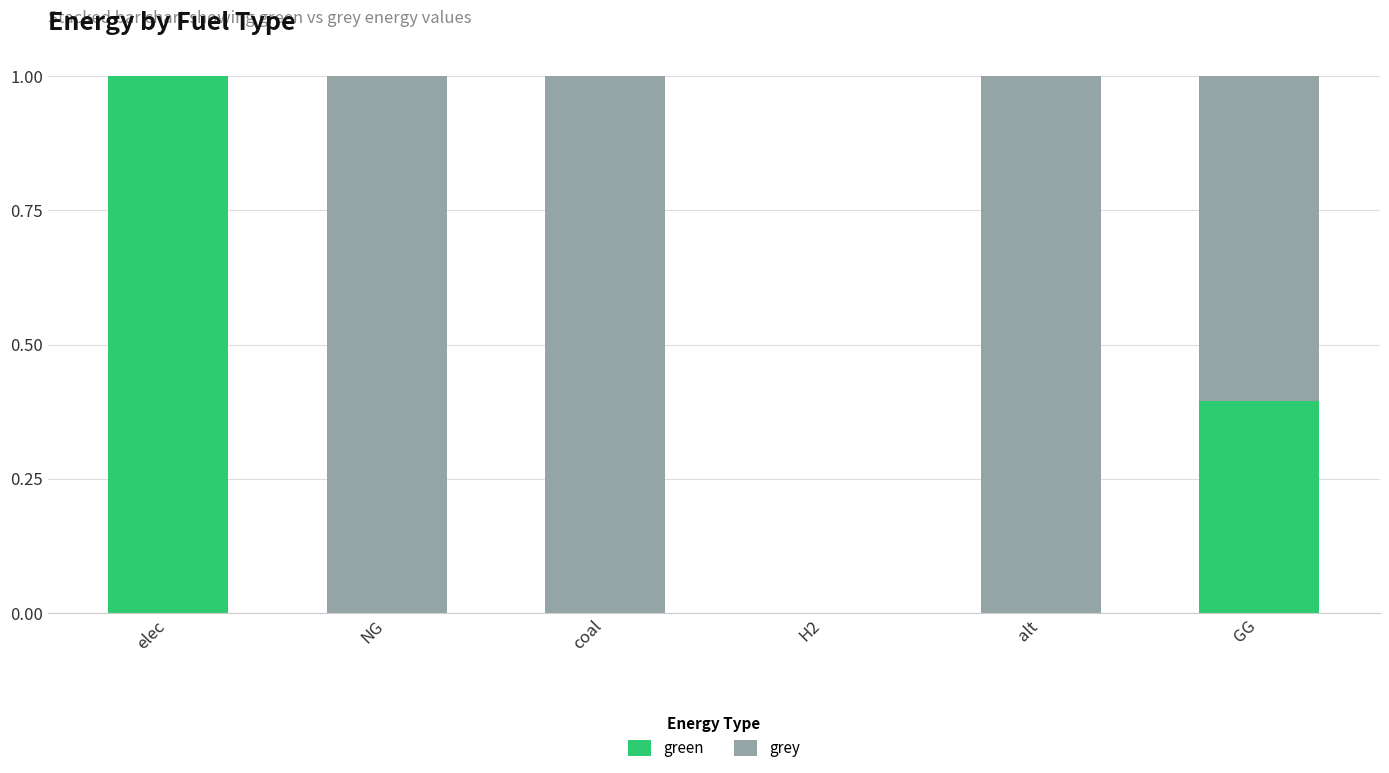

What is the total value across all series at coal?

1.0